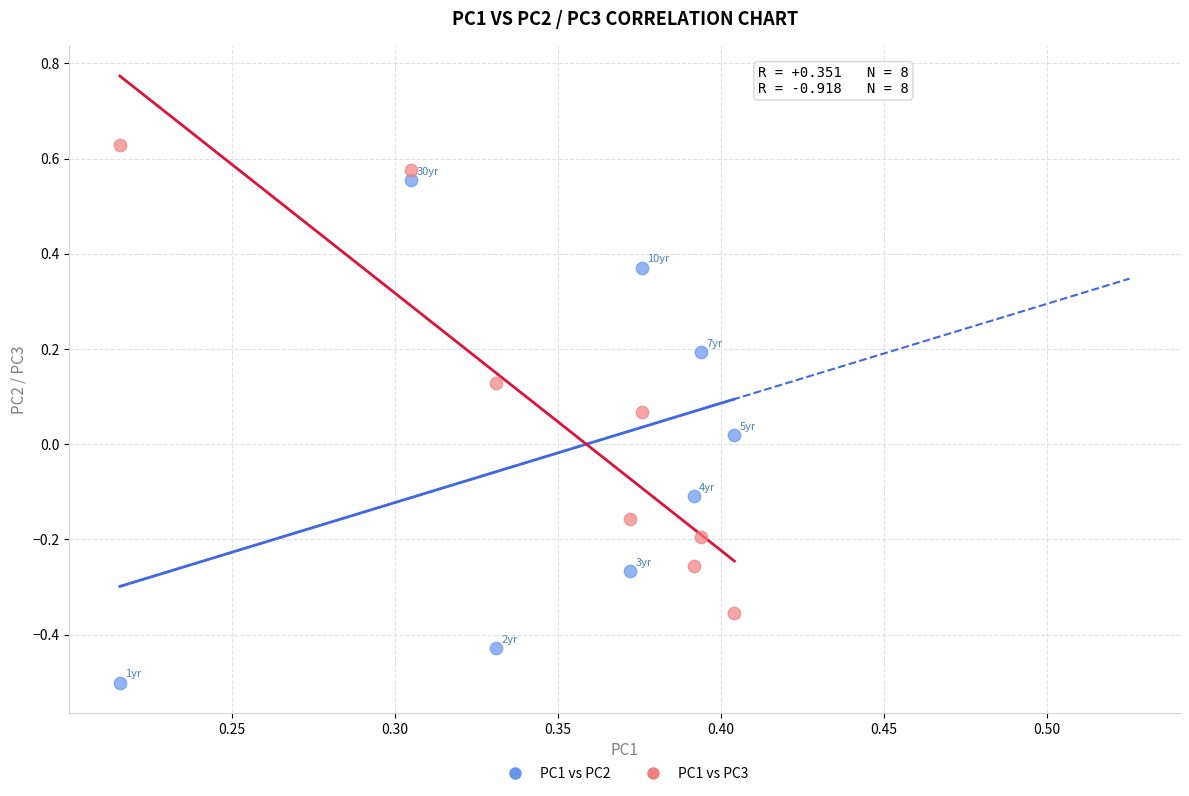

Which series has the widest spread of Y values?

PC1 vs PC2